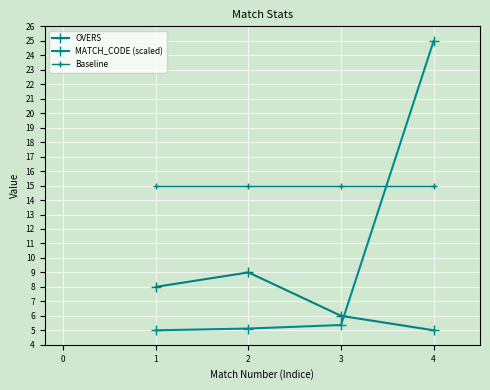

Reading left to right, transcribe all the data shown in this chart.

OVERS: 1=8.0	2=9.0	3=6.0	4=5.0
MATCH_CODE (scaled): 1=5.0	2=5.1	3=5.4	4=25.0
Baseline: 1=15.0	2=15.0	3=15.0	4=15.0